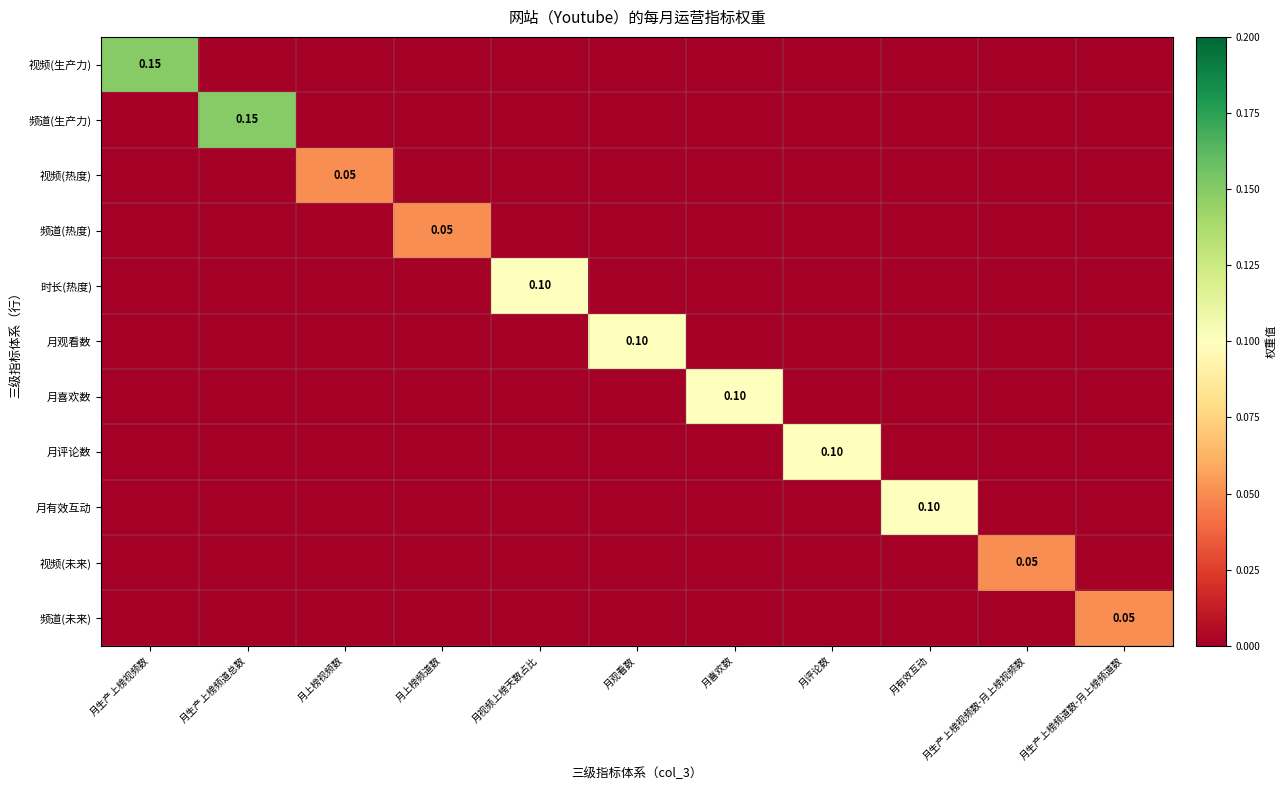

How many distinct data groups are displayed?

11